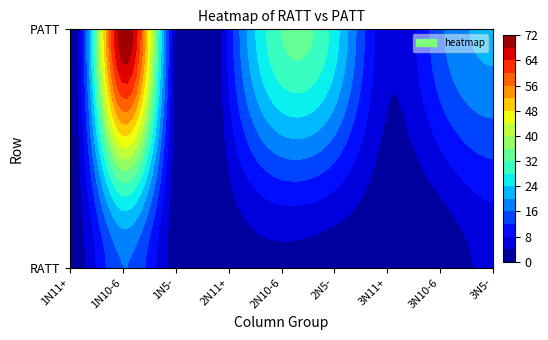

At which label does PATT first exceed 15?

1N10-6